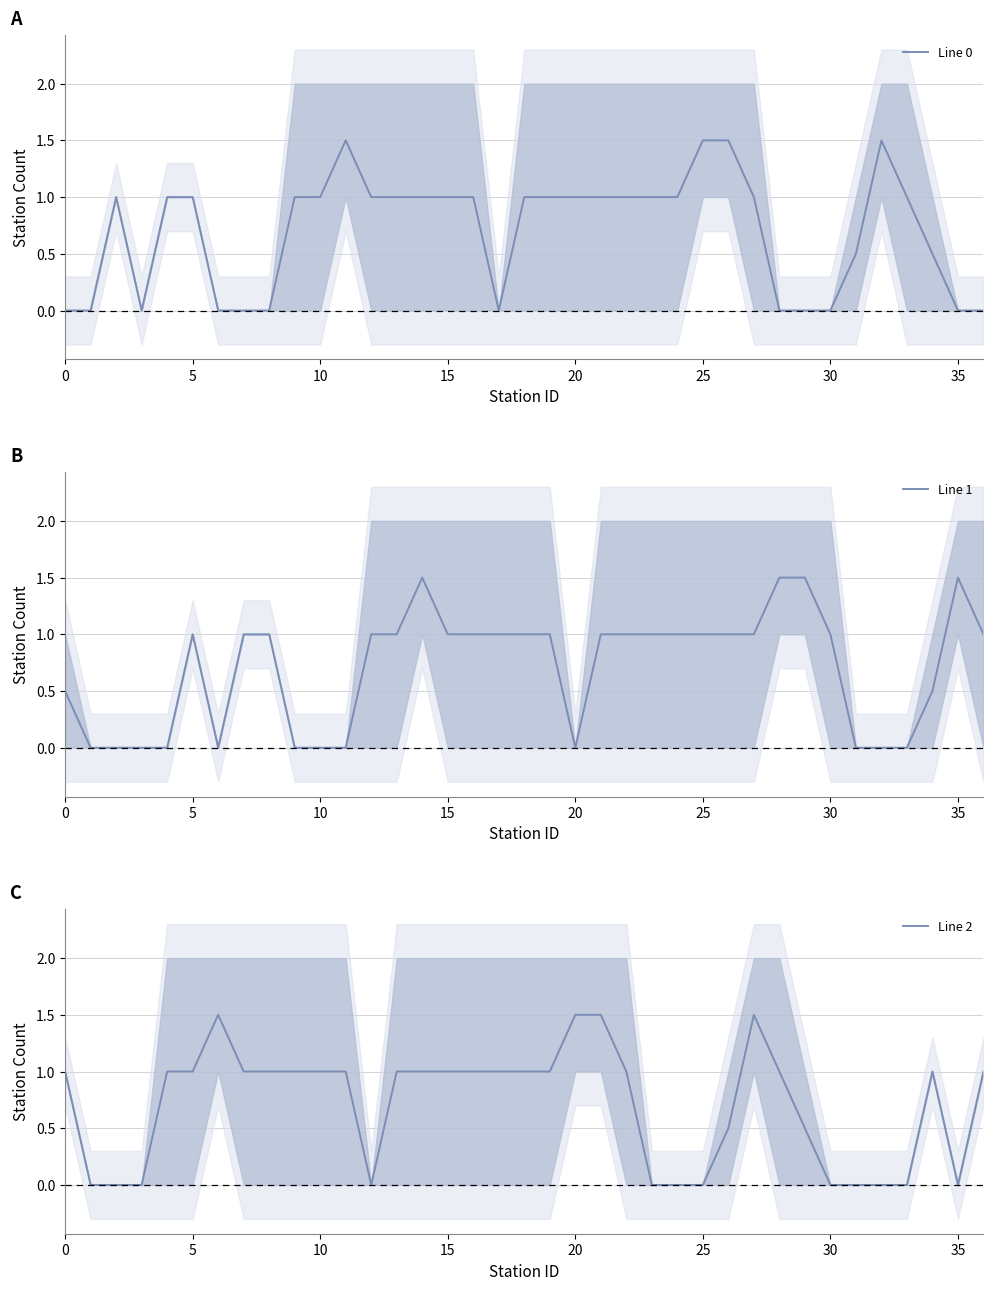

Count the Line 1 values in the range 0 to 1.

33